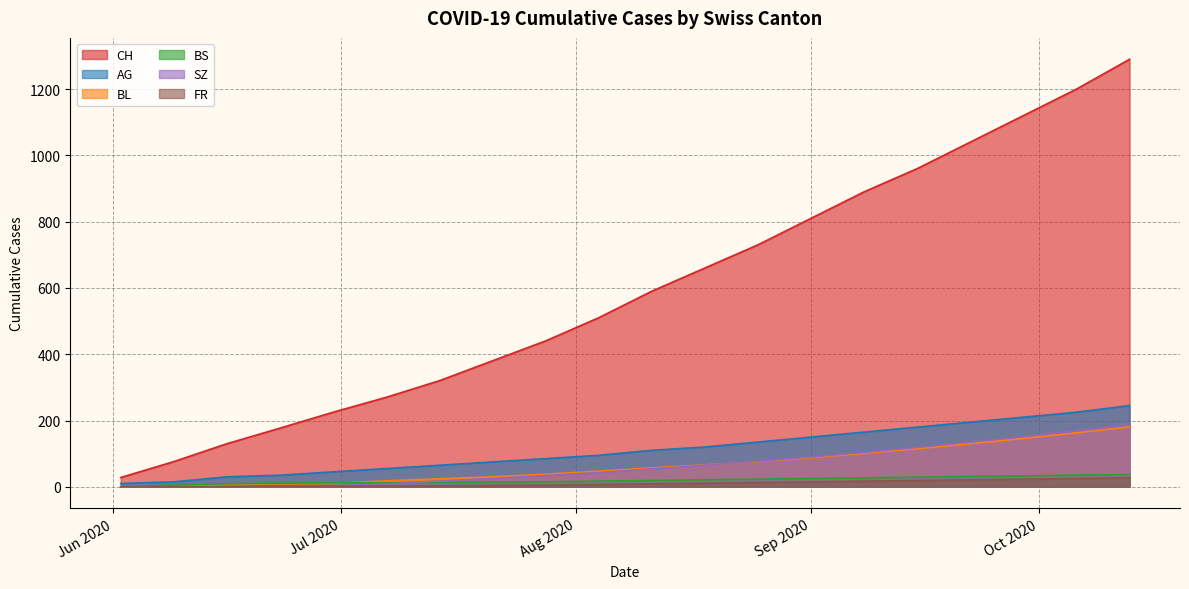

Is the value of CH at 2020-08-18 greater than the value of AG at 2020-07-07?

Yes